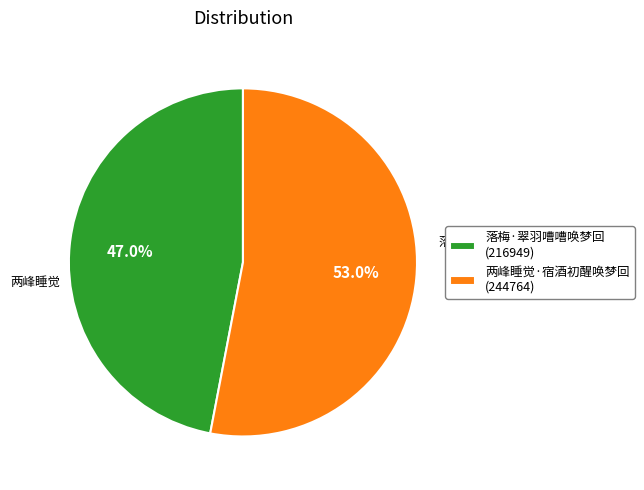

To the nearest percent, what is the average slice percentage?

50%